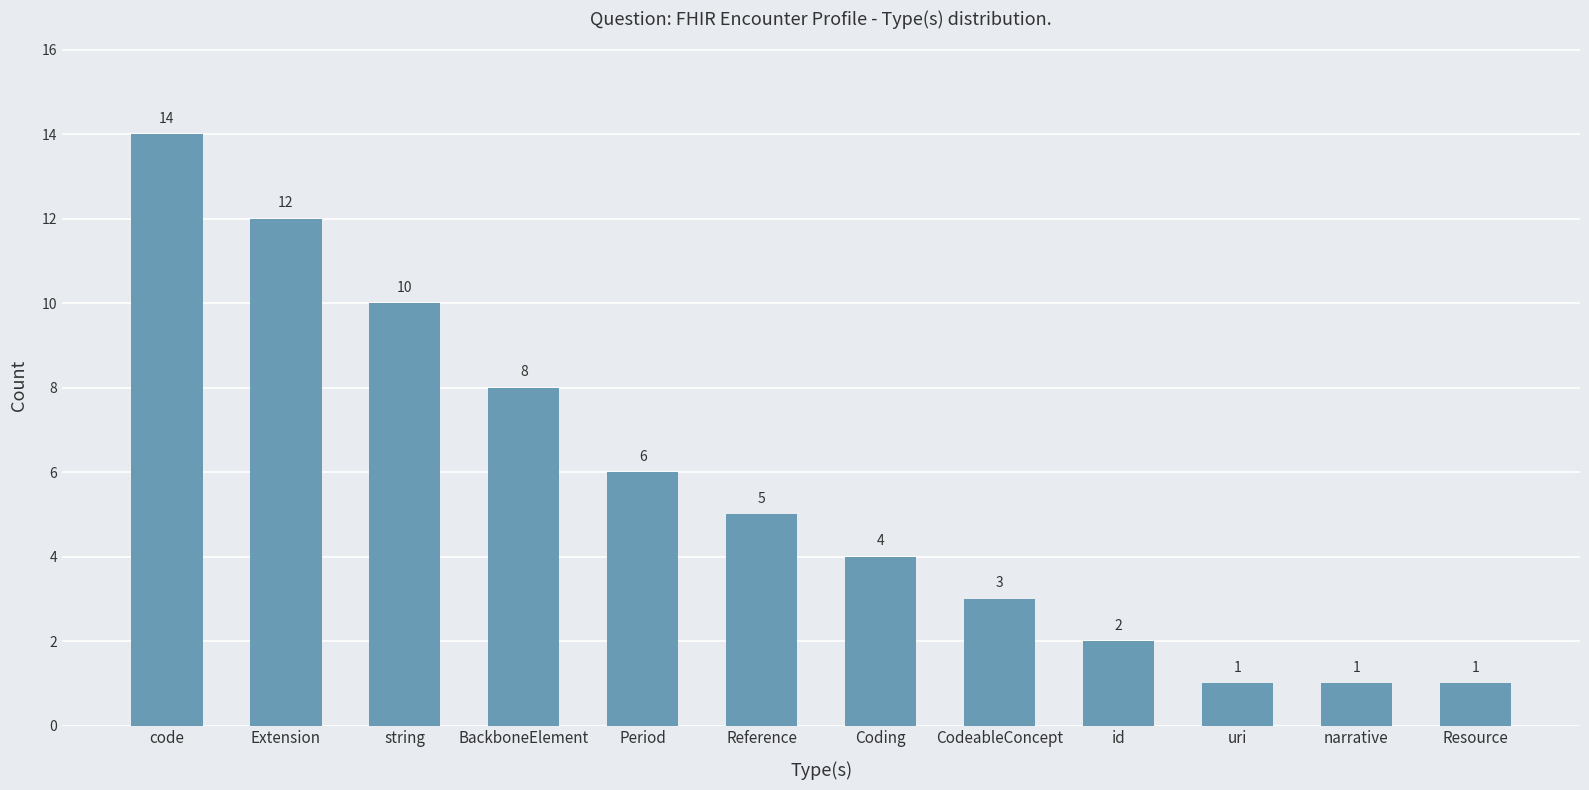

Is it true that the value at id is 0?

False